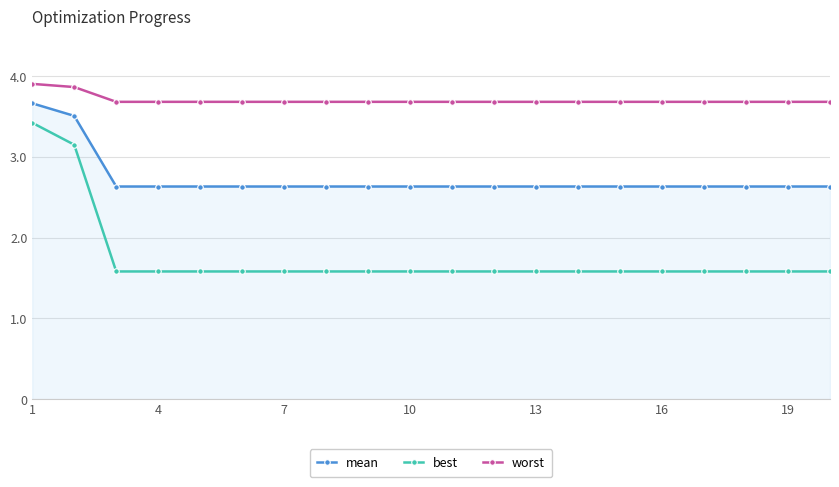

True or false: mean and worst cross at least once.

False